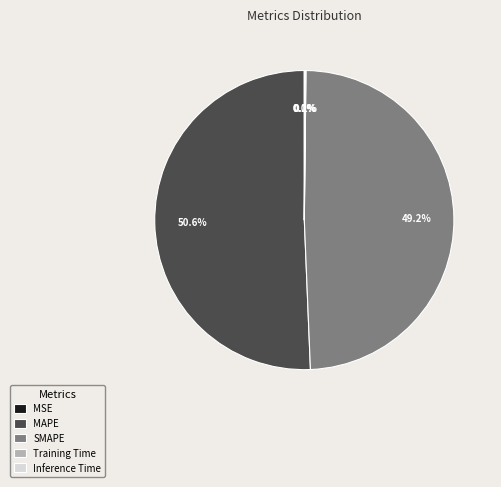

Which category has the biggest portion of the pie?

MAPE